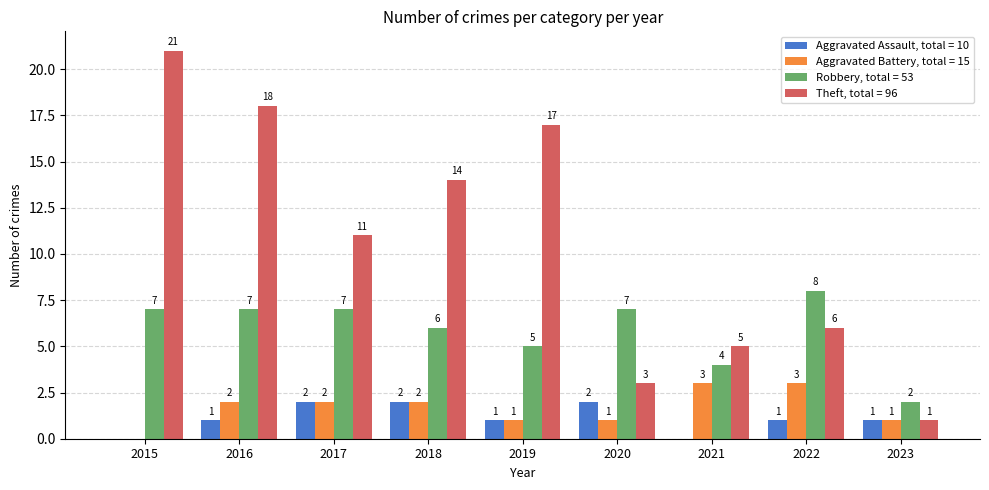

Which series has the largest total across all categories?

Theft, total = 96